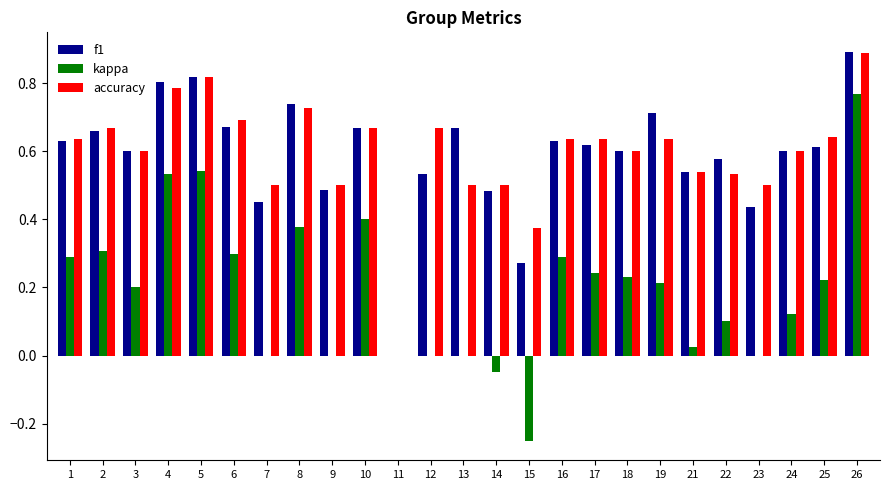

Which series changed the most between 22 and 26?

kappa